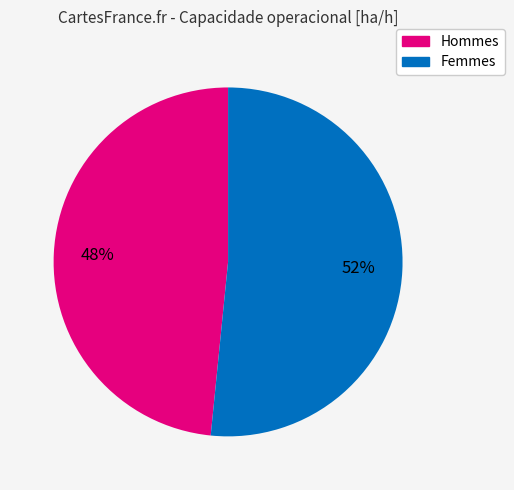

Count the number of slices in the pie.

2